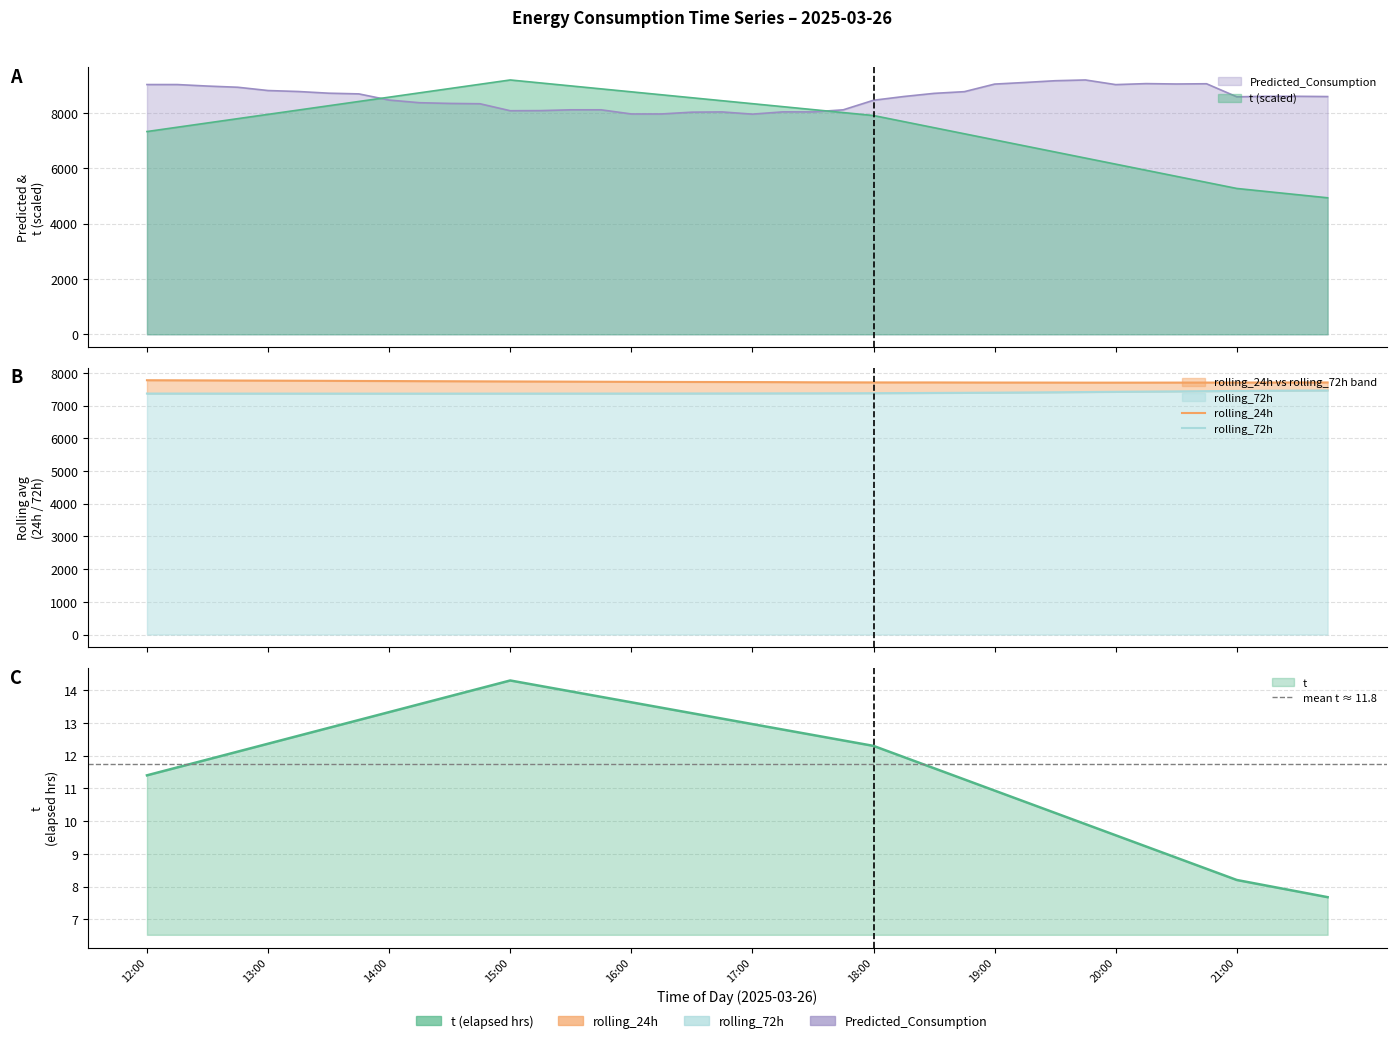

Where is the first local maximum for Predicted_Consumption?

16:45